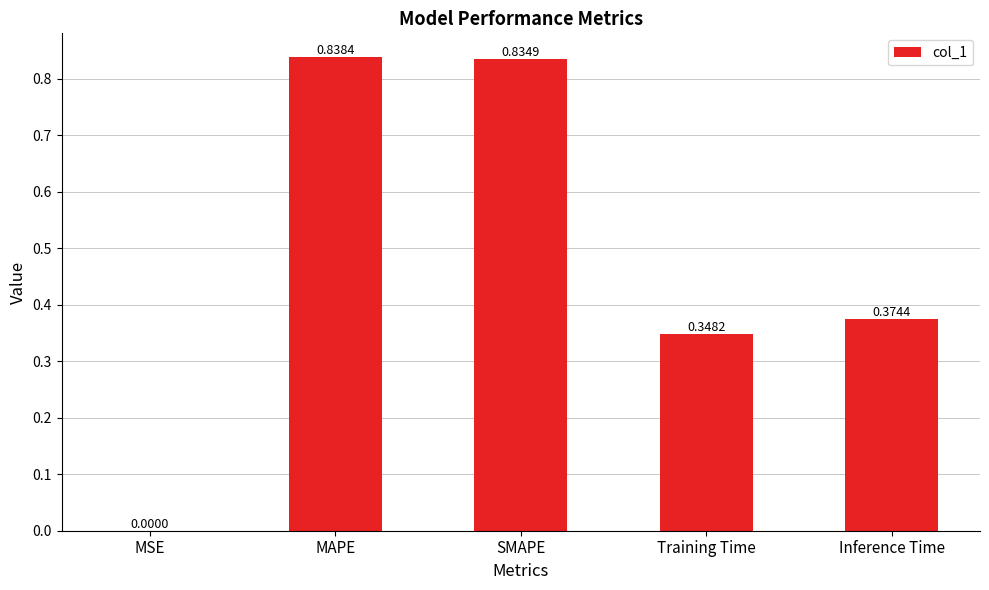

True or false: the data shows 0.6 at Inference Time.

False